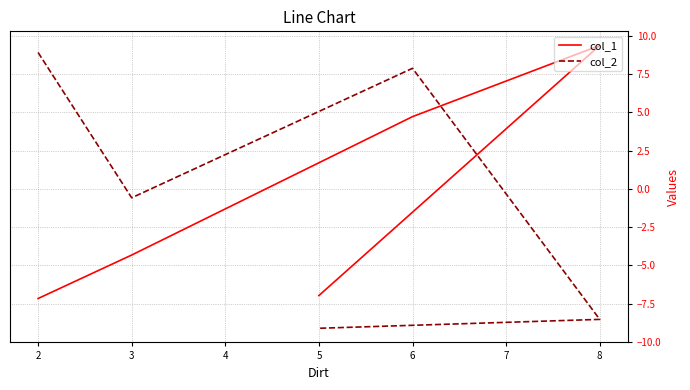

List the series in order of their overall mean, highest first.

col_2, col_1